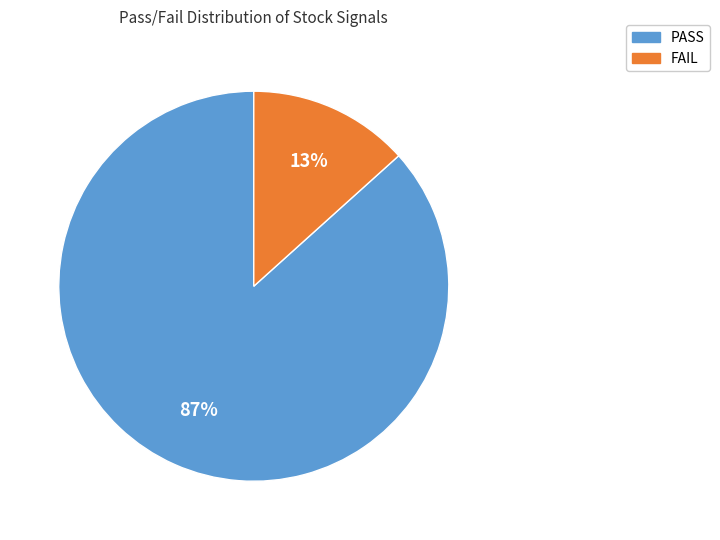

To the nearest percent, what is the combined percentage of FAIL and PASS?

100%